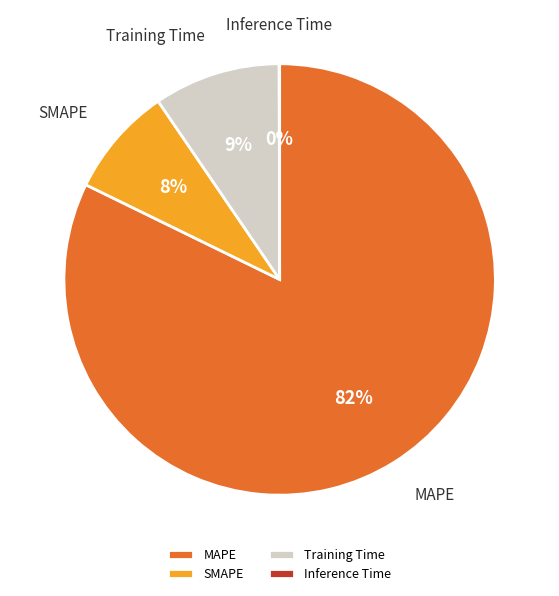

The Training Time slice represents 2% of the pie. True or false?

False